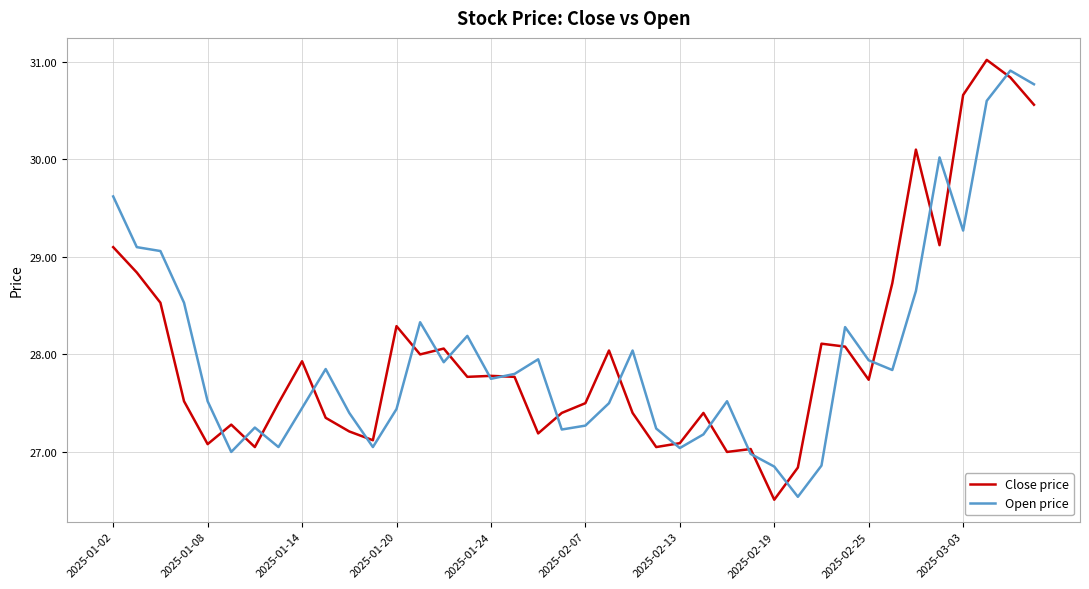

What is the greatest value displayed?

31.0